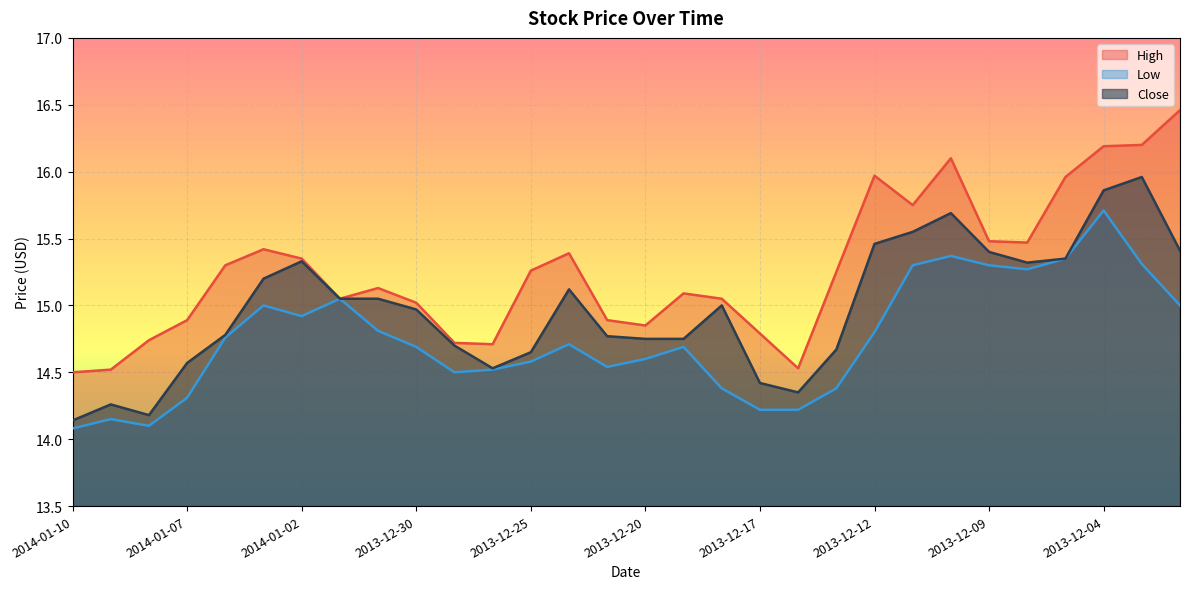

Reading right to left, what are all the values shown in this chart?

High: 2013-12-02=16.5	2013-12-03=16.2	2013-12-04=16.2	2013-12-05=16.0	2013-12-06=15.5	2013-12-09=15.5	2013-12-10=16.1	2013-12-11=15.8	2013-12-12=16.0	2013-12-13=15.2	2013-12-16=14.5	2013-12-17=14.8	2013-12-18=15.1	2013-12-19=15.1	2013-12-20=14.8	2013-12-23=14.9	2013-12-24=15.4	2013-12-25=15.3	2013-12-26=14.7	2013-12-27=14.7	2013-12-30=15.0	2013-12-31=15.1	2014-01-01=15.1	2014-01-02=15.3	2014-01-03=15.4	2014-01-06=15.3	2014-01-07=14.9	2014-01-08=14.7	2014-01-09=14.5	2014-01-10=14.5
Low: 2013-12-02=15.0	2013-12-03=15.3	2013-12-04=15.7	2013-12-05=15.3	2013-12-06=15.3	2013-12-09=15.3	2013-12-10=15.4	2013-12-11=15.3	2013-12-12=14.8	2013-12-13=14.4	2013-12-16=14.2	2013-12-17=14.2	2013-12-18=14.4	2013-12-19=14.7	2013-12-20=14.6	2013-12-23=14.5	2013-12-24=14.7	2013-12-25=14.6	2013-12-26=14.5	2013-12-27=14.5	2013-12-30=14.7	2013-12-31=14.8	2014-01-01=15.1	2014-01-02=14.9	2014-01-03=15.0	2014-01-06=14.8	2014-01-07=14.3	2014-01-08=14.1	2014-01-09=14.2	2014-01-10=14.1
Close: 2013-12-02=15.4	2013-12-03=16.0	2013-12-04=15.9	2013-12-05=15.3	2013-12-06=15.3	2013-12-09=15.4	2013-12-10=15.7	2013-12-11=15.6	2013-12-12=15.5	2013-12-13=14.7	2013-12-16=14.3	2013-12-17=14.4	2013-12-18=15.0	2013-12-19=14.8	2013-12-20=14.8	2013-12-23=14.8	2013-12-24=15.1	2013-12-25=14.7	2013-12-26=14.5	2013-12-27=14.7	2013-12-30=15.0	2013-12-31=15.1	2014-01-01=15.1	2014-01-02=15.3	2014-01-03=15.2	2014-01-06=14.8	2014-01-07=14.6	2014-01-08=14.2	2014-01-09=14.3	2014-01-10=14.1